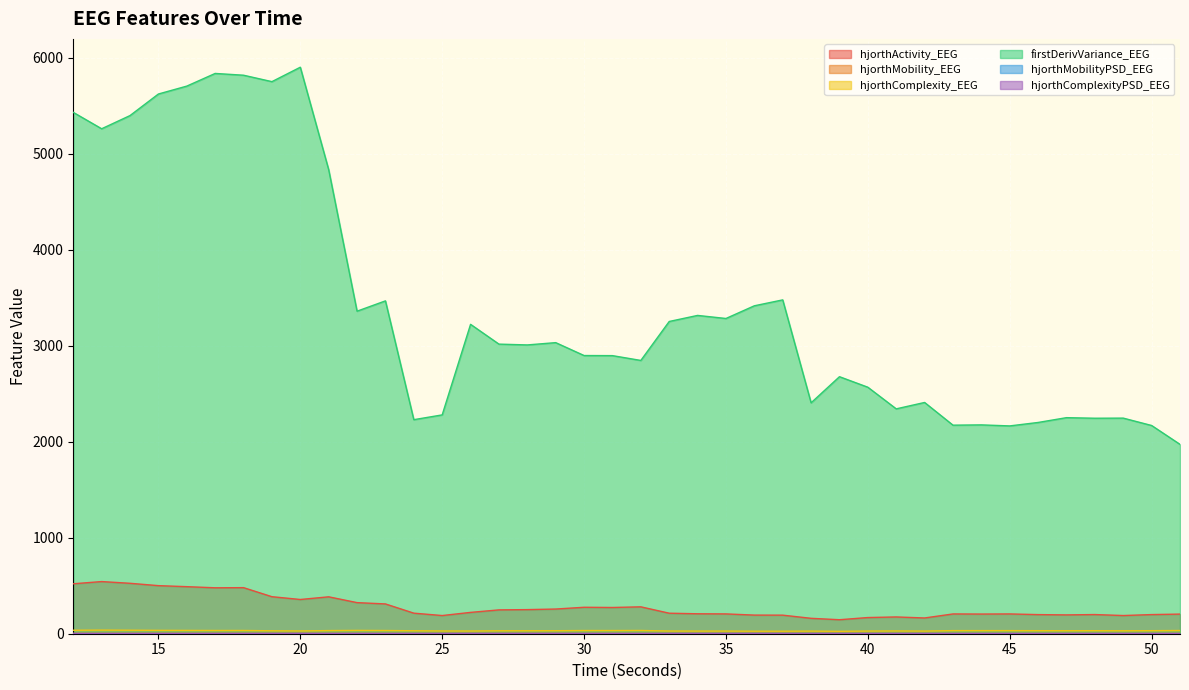

Rank the series by their maximum value, from highest to lowest.

firstDerivVariance_EEG, hjorthActivity_EEG, hjorthComplexity_EEG, hjorthMobility_EEG, hjorthComplexityPSD_EEG, hjorthMobilityPSD_EEG